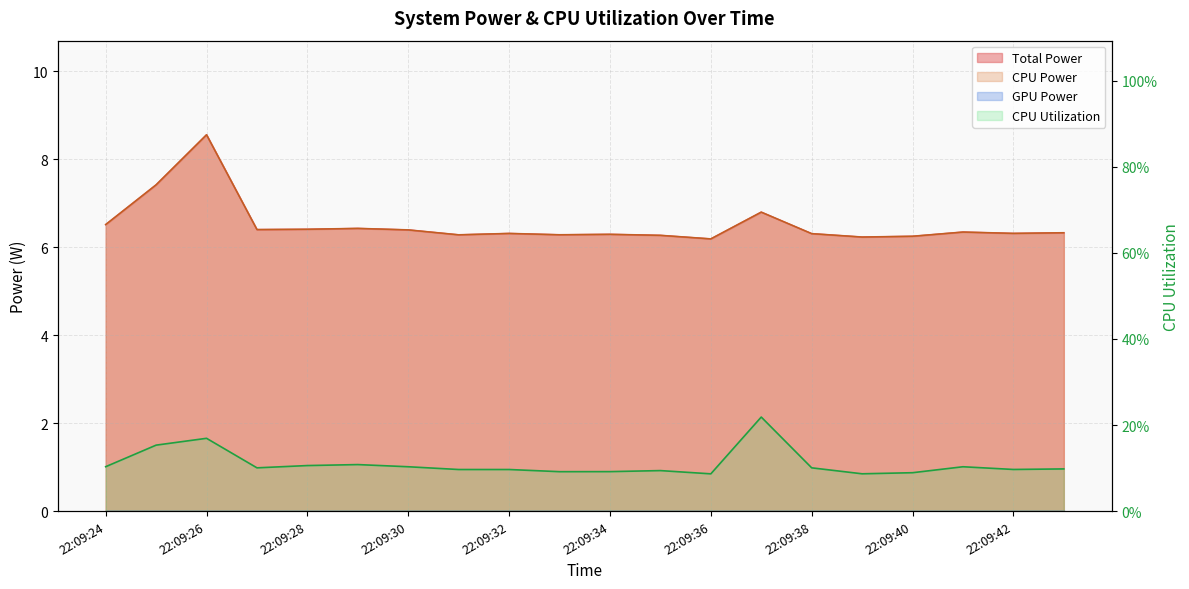

In Total Power, how many points are lower than both neighbors (excluding endpoints)?

6